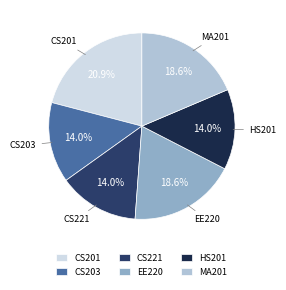

What percentage is the MA201 slice, to the nearest percent?

19%